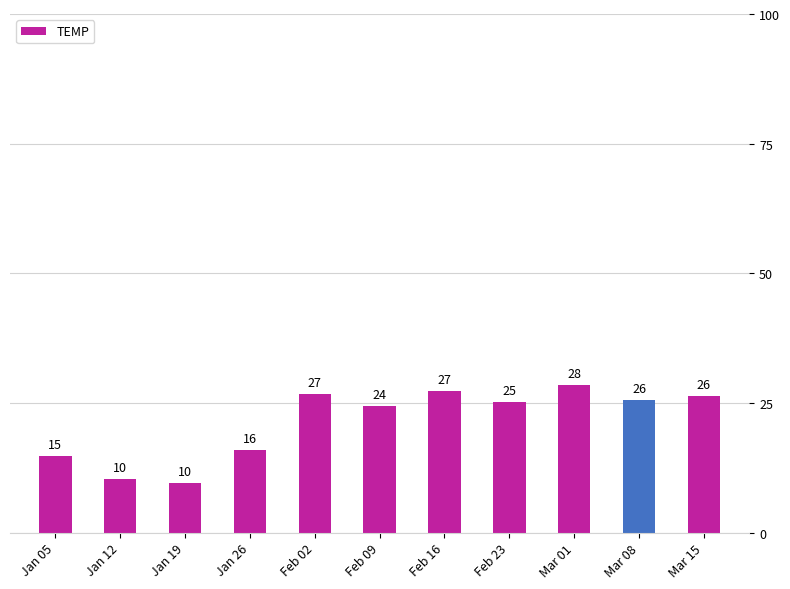

What is the ratio of the value at Jan 26 to the value at Jan 12?

1.5